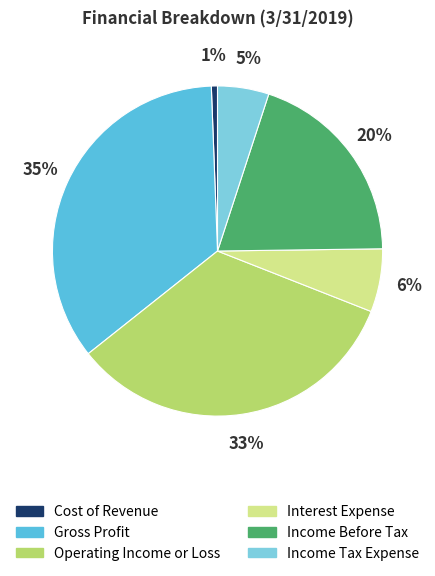

Which category has the smallest portion of the pie?

Cost of Revenue